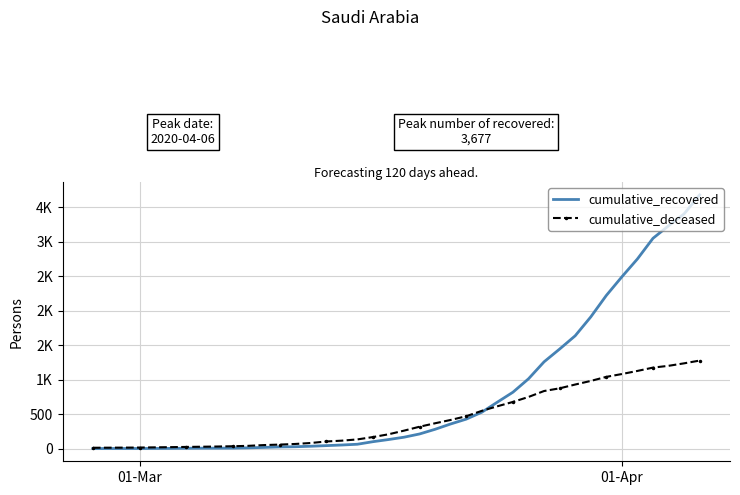

How many times do cumulative_deceased and cumulative_recovered cross each other?

1